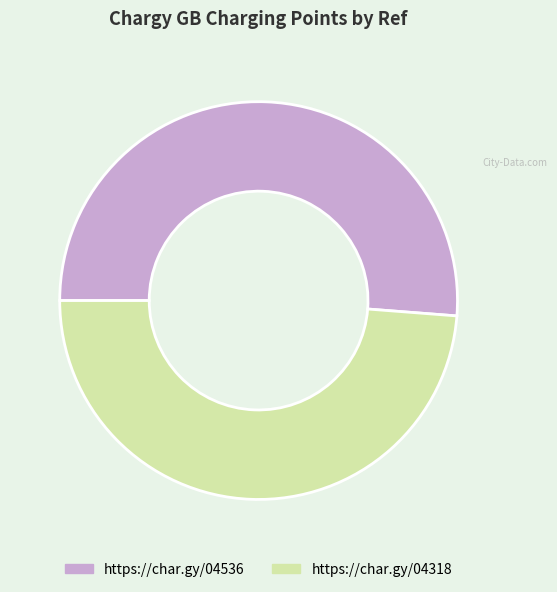

Combined, do https://char.gy/04536 and https://char.gy/04318 account for over 50%?

Yes